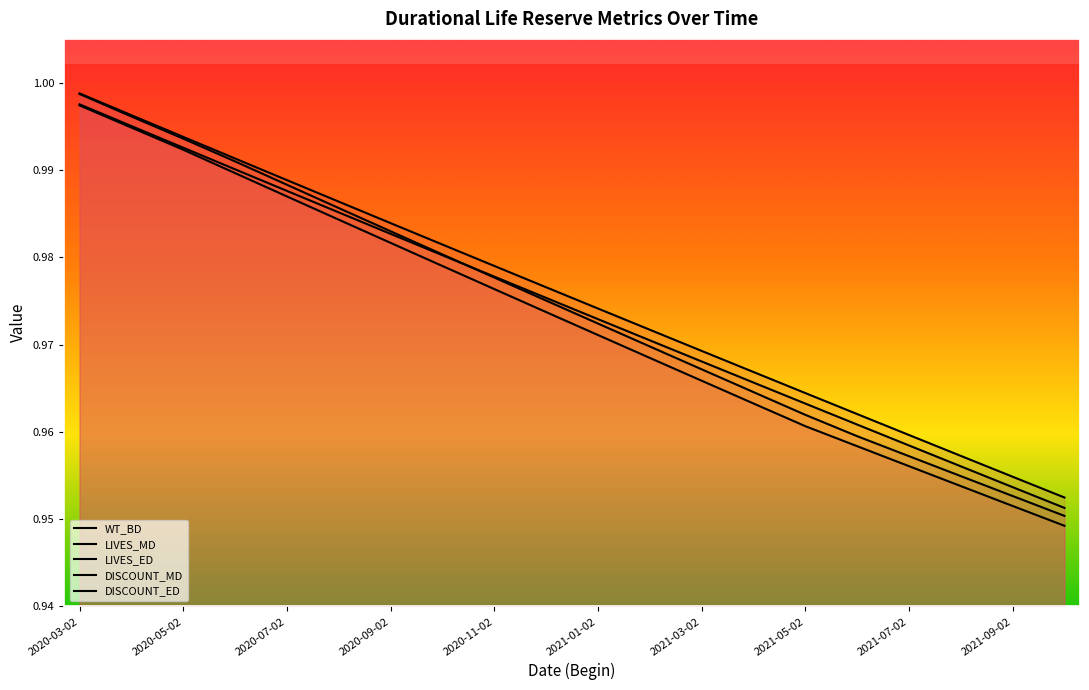

Which series has the largest range (max minus min)?

LIVES_MD